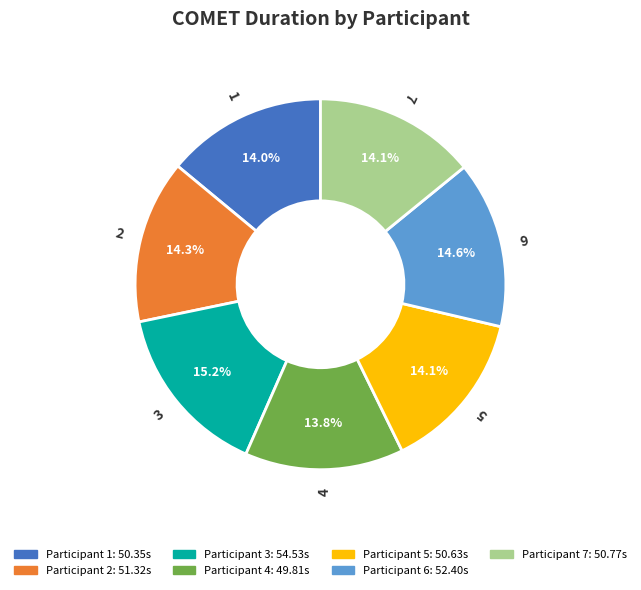

To the nearest percent, what portion does 3 represent?

15%